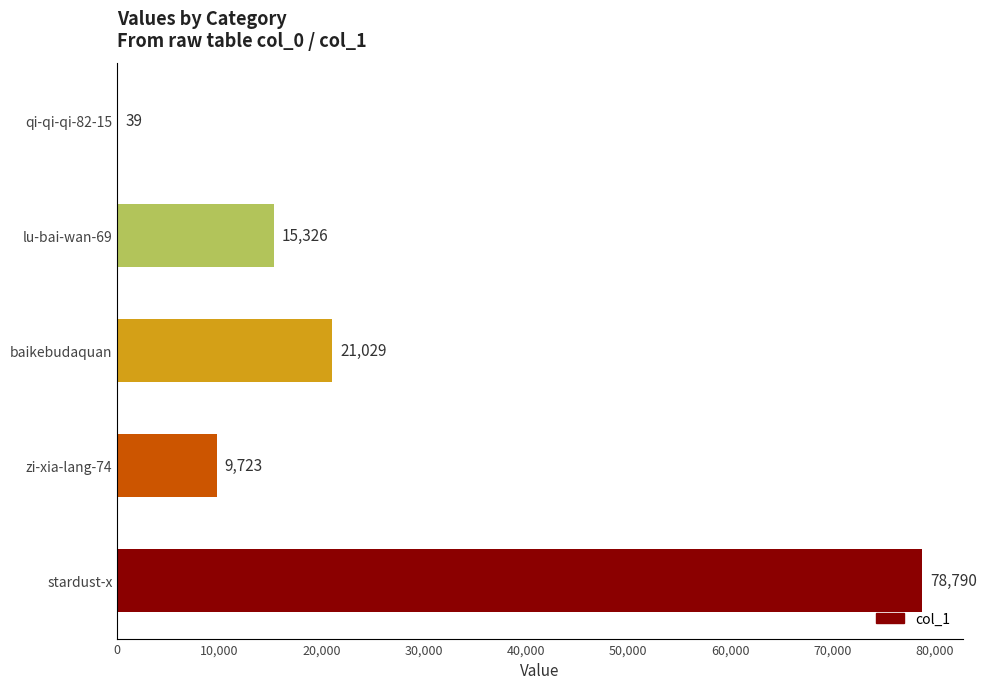

What is the change in value from stardust-x to zi-xia-lang-74?

-69067